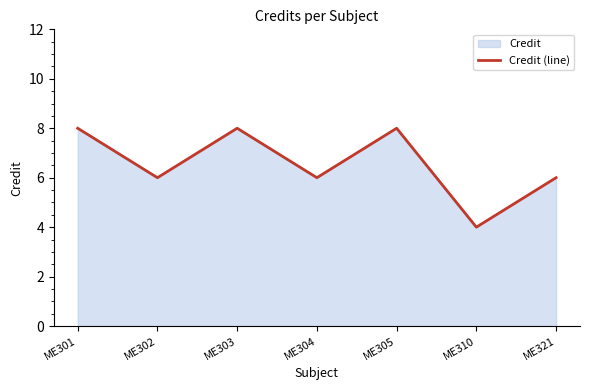

Where is the first local maximum?

ME303